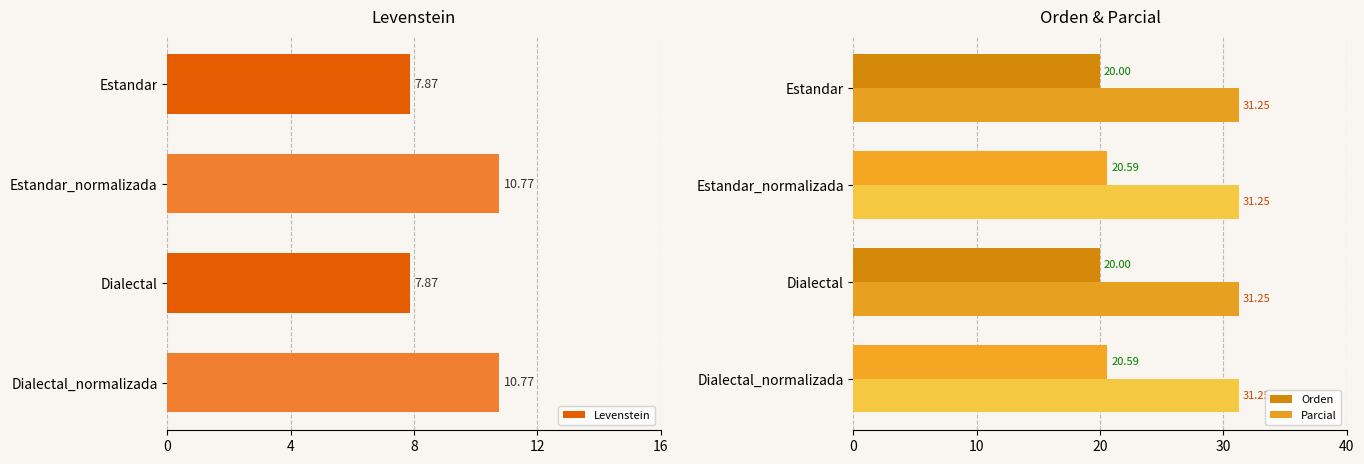

What is the average value of the Levenstein series?

9.3